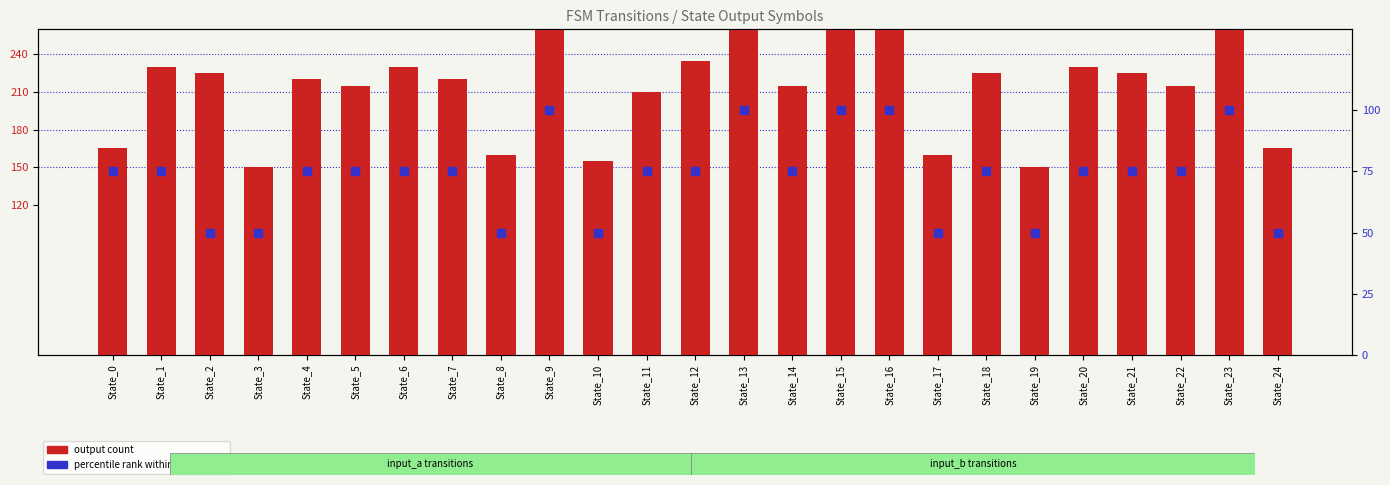

What is the total value across all series at State_13?

390